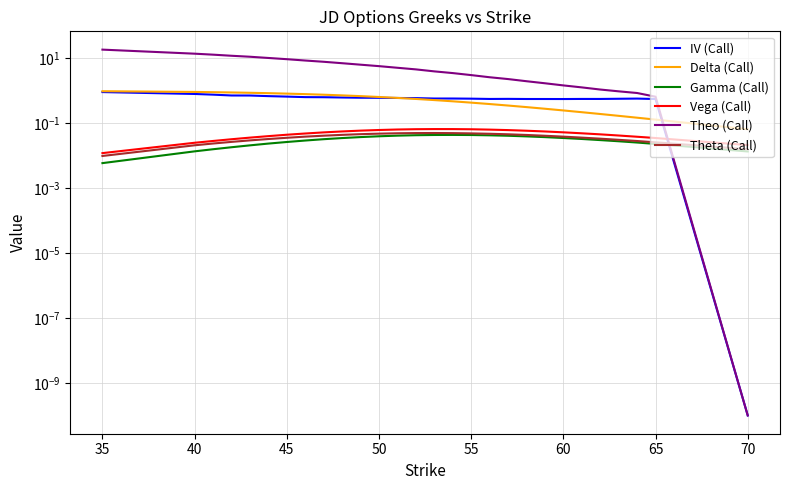

True or false: Delta (Call) and Theta (Call) intersect in this chart.

False